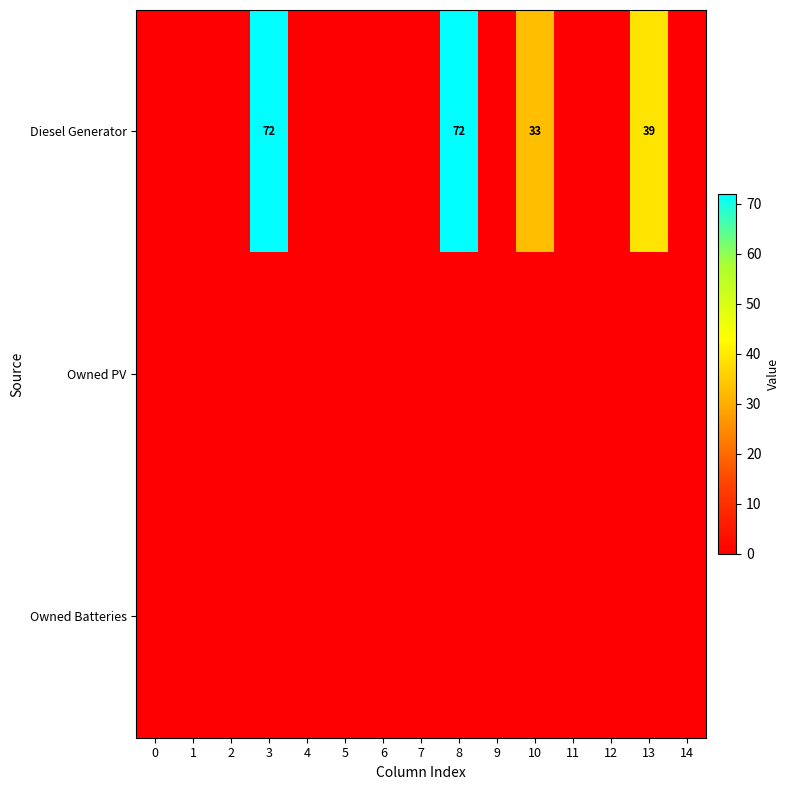

At how many categories does at least one series exceed 1?

4